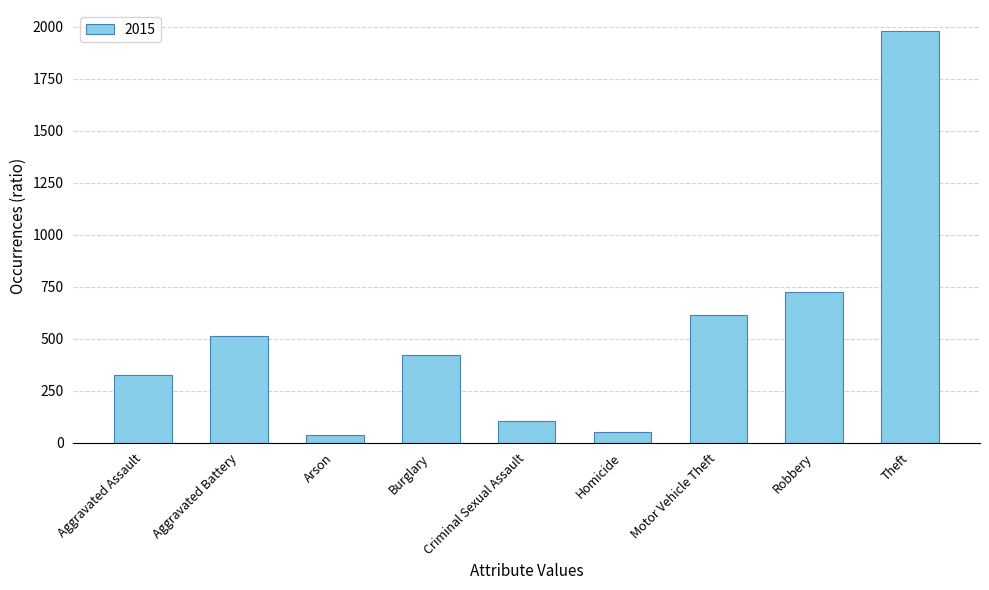

What is the maximum value shown in the chart?

1981